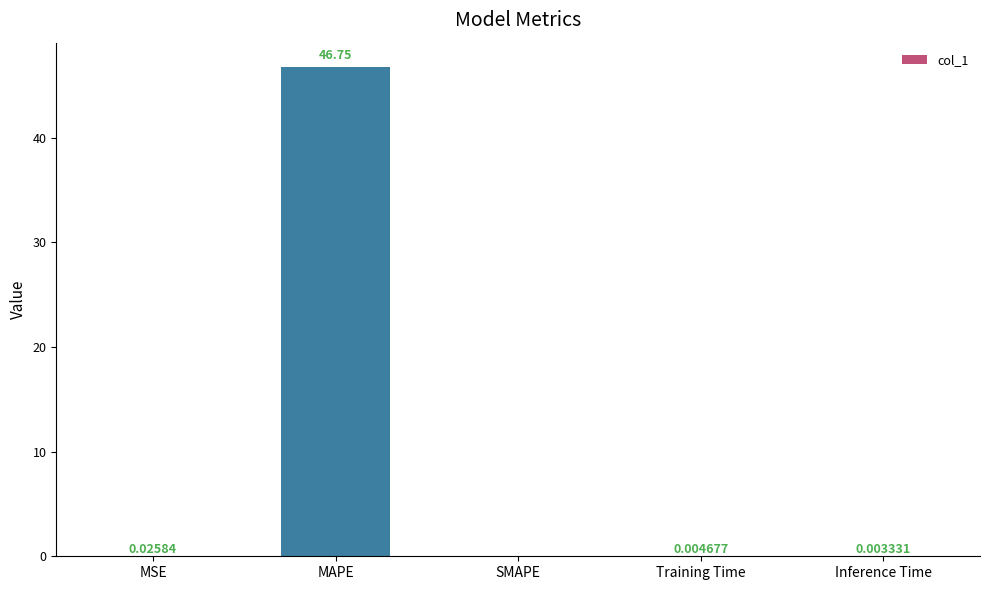

What is the change in value from MAPE to SMAPE?

-46.7